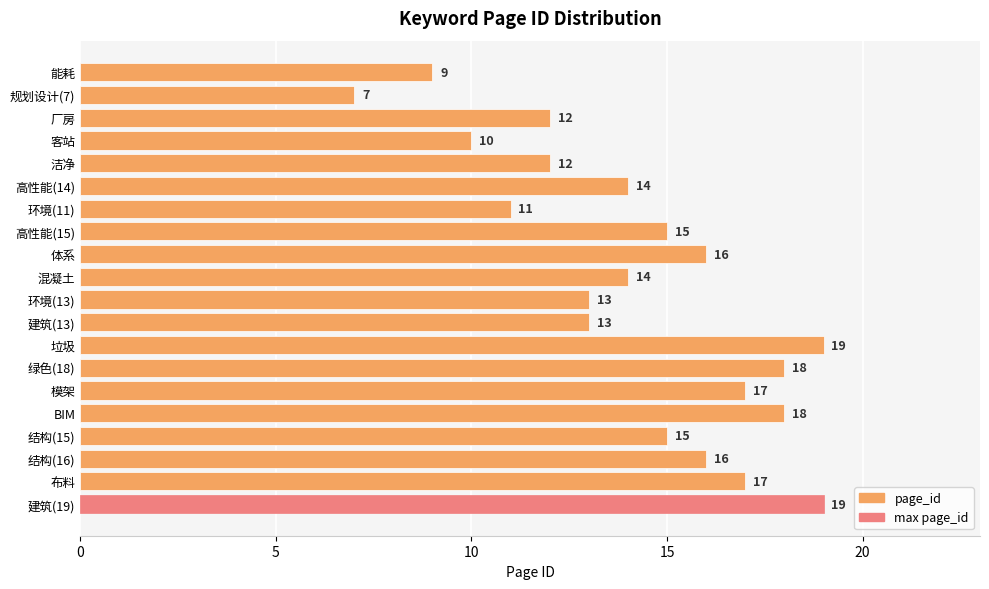

Read the value at 建筑(19).

19